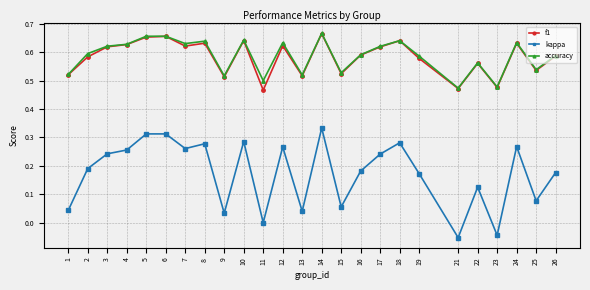

How many interior local valleys does the f1 series have?

8